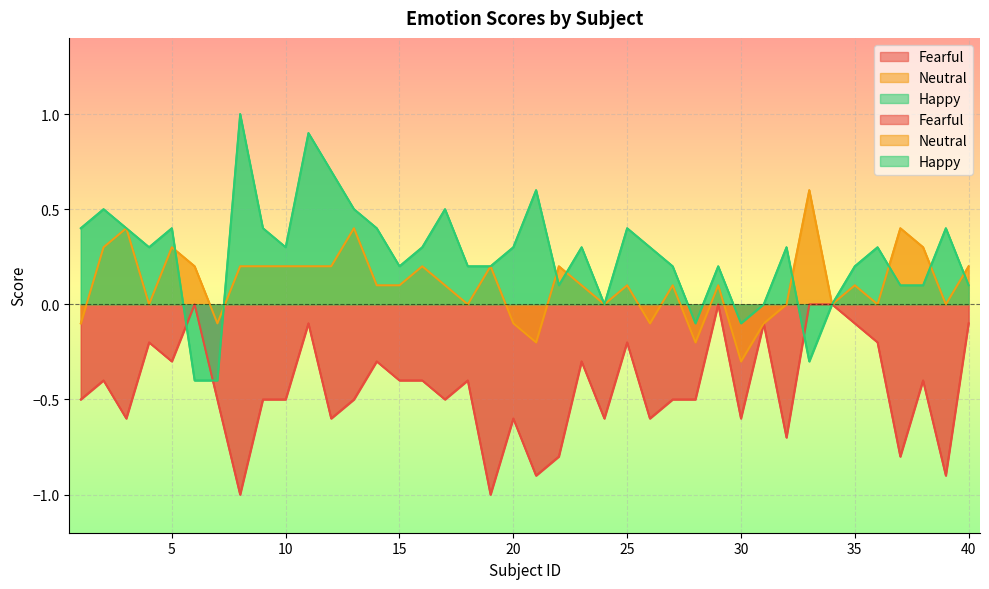

What is the difference between the highest and lowest values at 5?

0.7